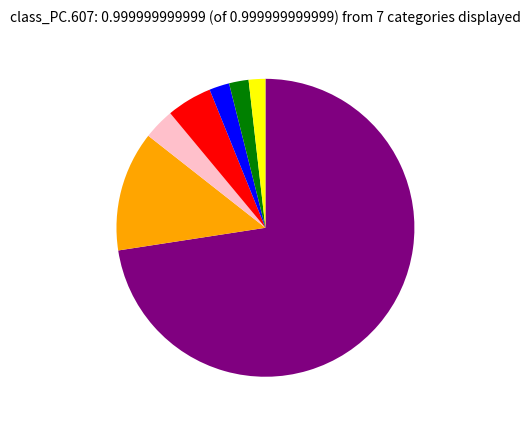

Does any single category account for the majority?

Yes